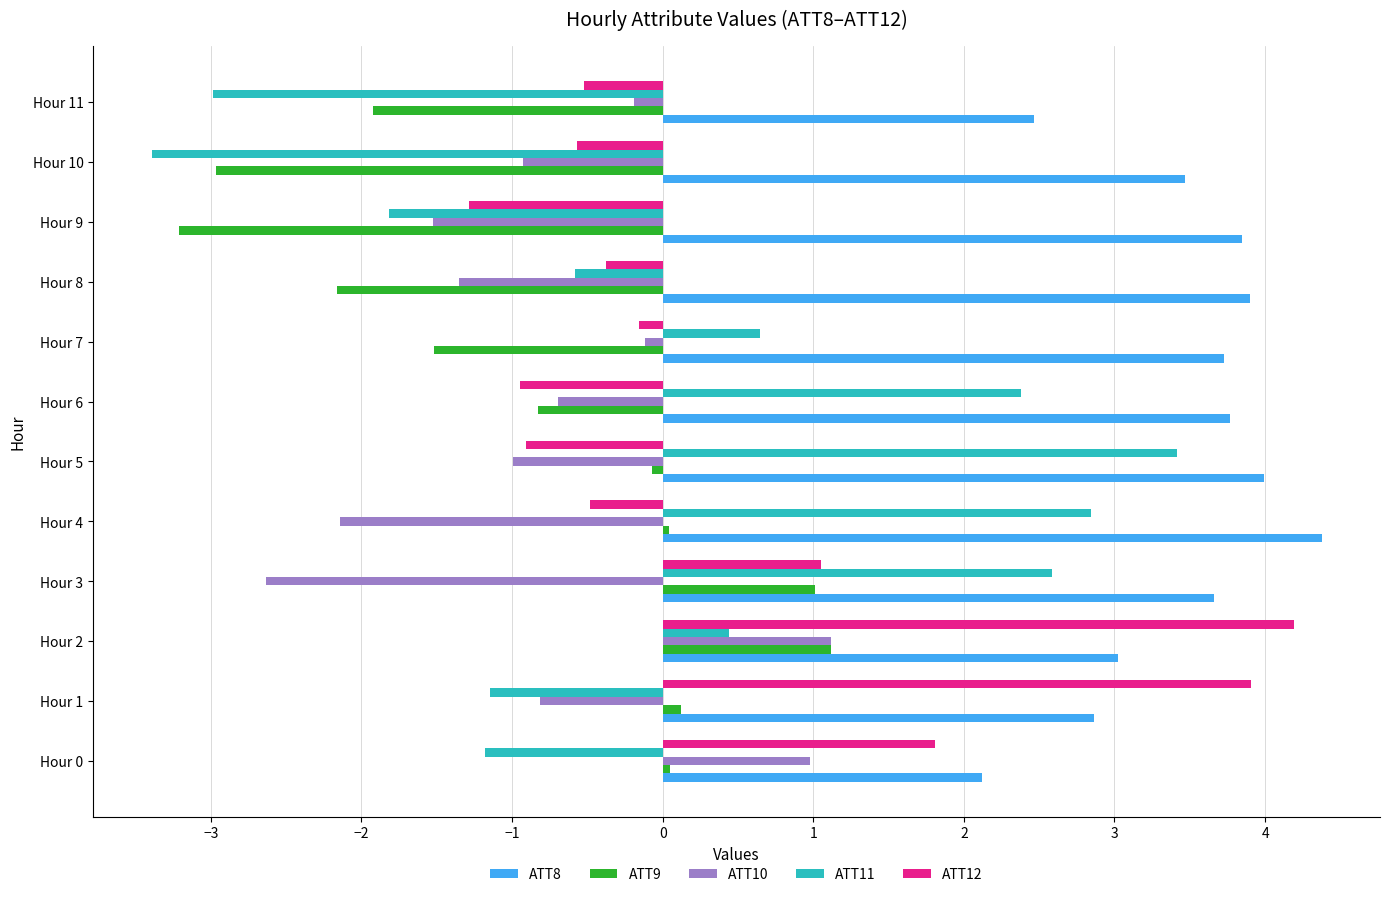

At how many categories does at least one series exceed 0?

12